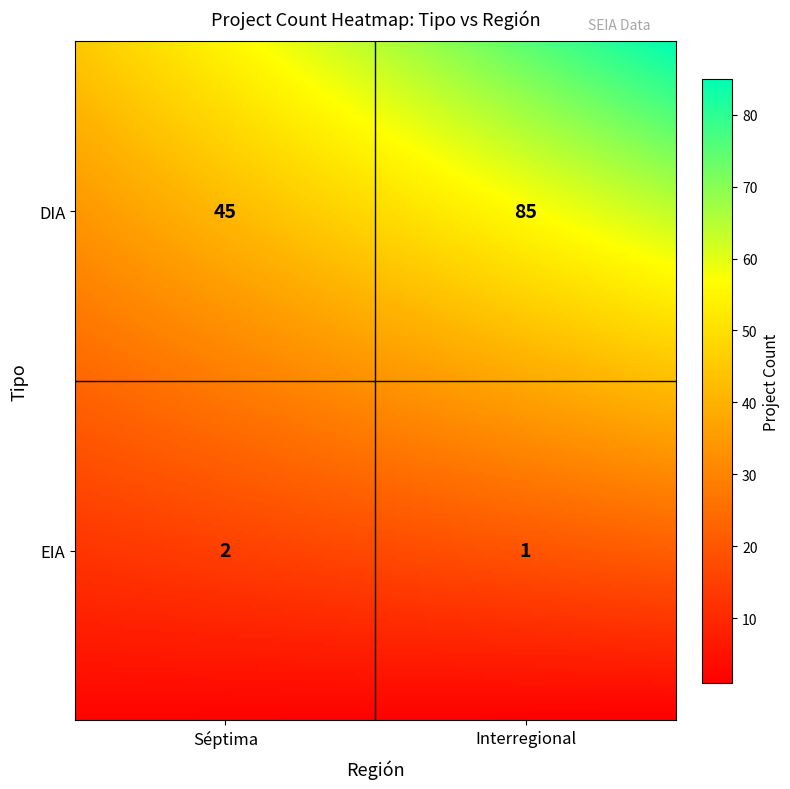

Reading right to left, list all the values displayed in this chart.

EIA_Interregional=1	EIA_Séptima=2	DIA_Interregional=85	DIA_Séptima=45